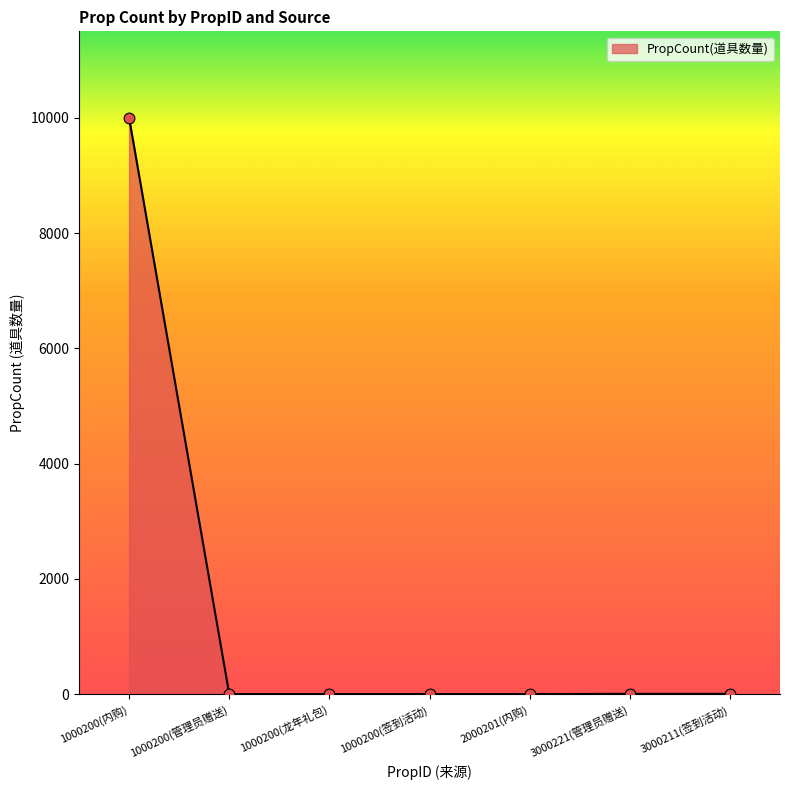

Approximately how many times larger is the value at 1000200(签到活动) compared to 2000201(内购)?

1.0